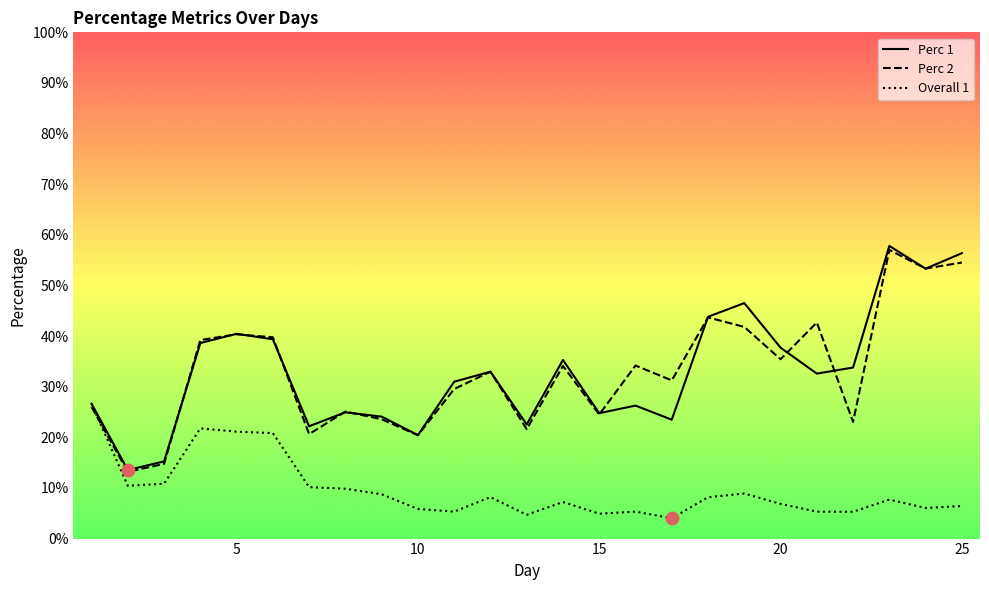

At which category is the sum across all series the highest?

23